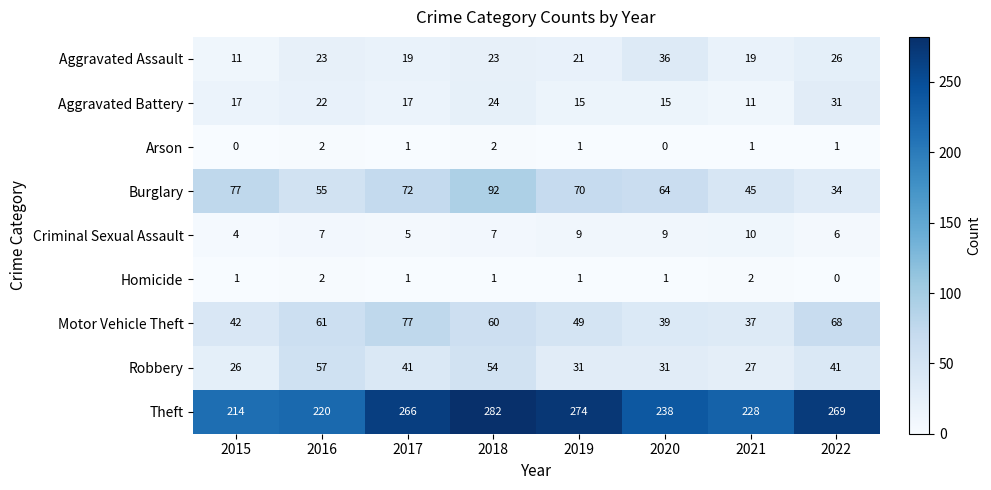

Where does the Burglary series first go above 70?

2015